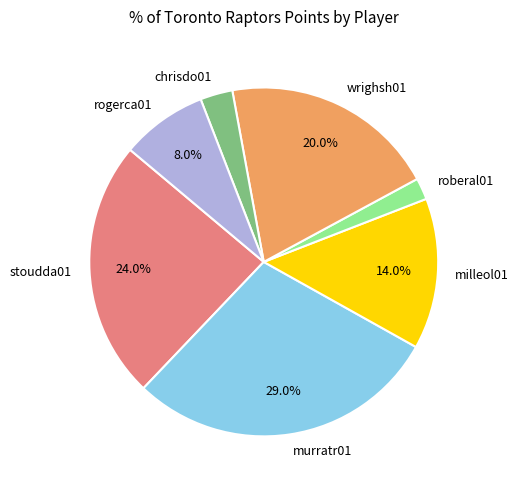

Count the number of slices in the pie.

7